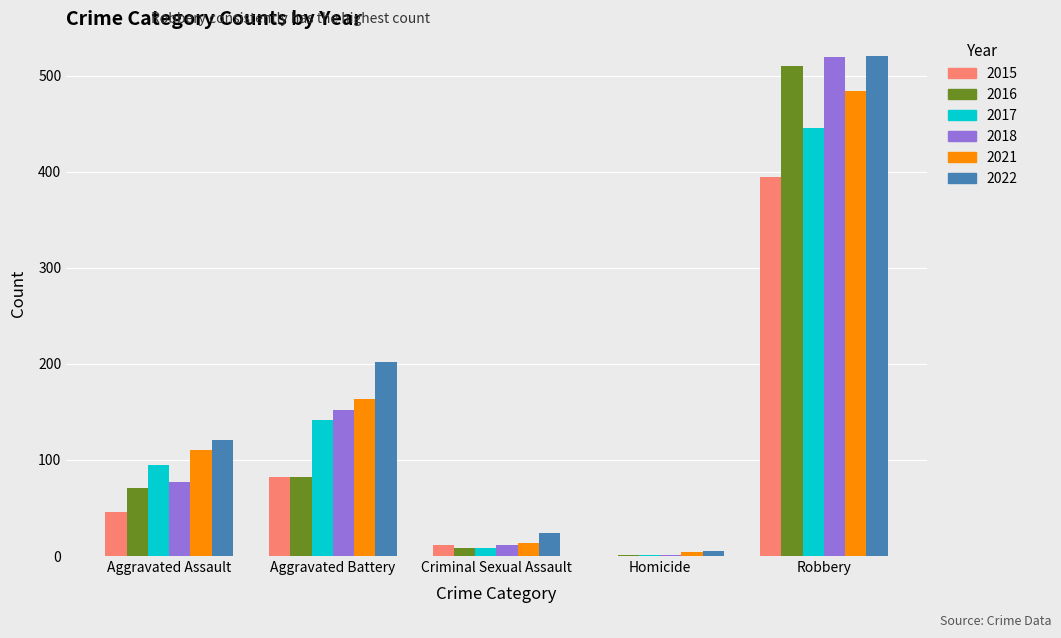

Is the value of 2015 at Criminal Sexual Assault greater than the value of 2021 at Aggravated Battery?

No